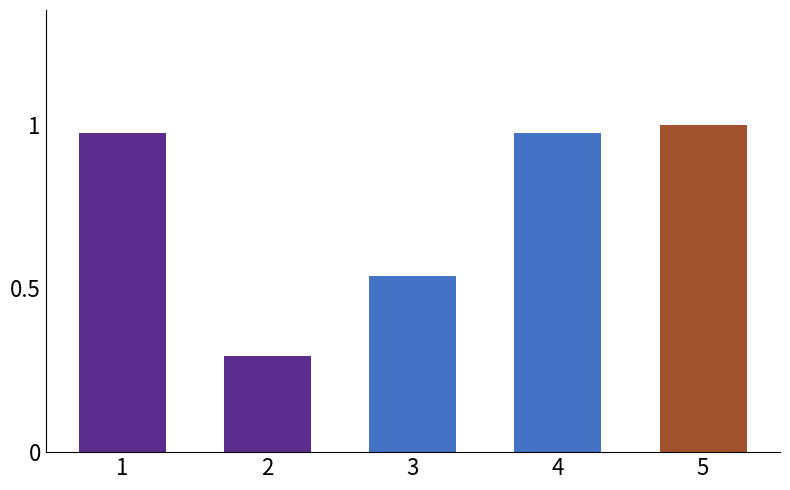

Reading right to left, extract all data points from this chart.

5=1110645	4=1083309	3=597645	2=326242	1=1083308